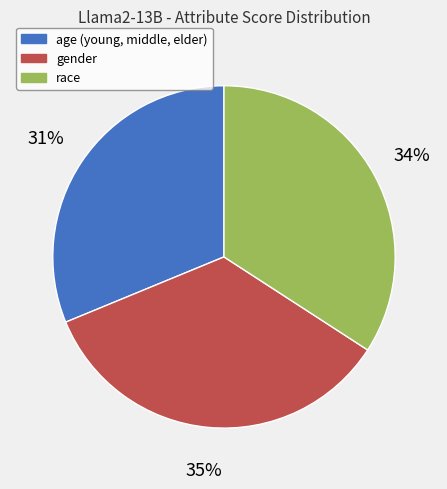

Count the number of slices in the pie.

3